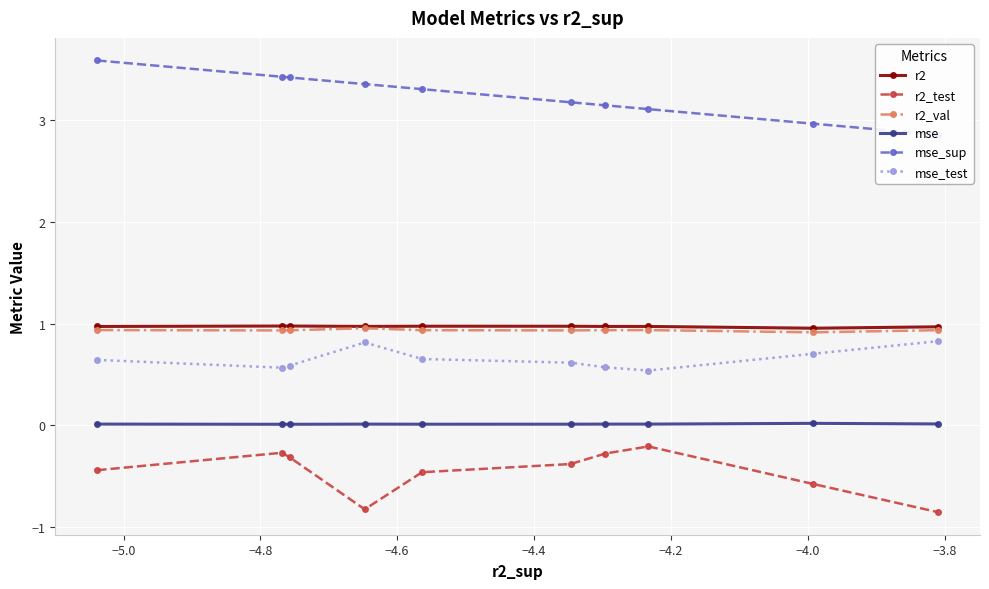

What are all the series names shown in the legend?

r2, r2_test, r2_val, mse, mse_sup, mse_test